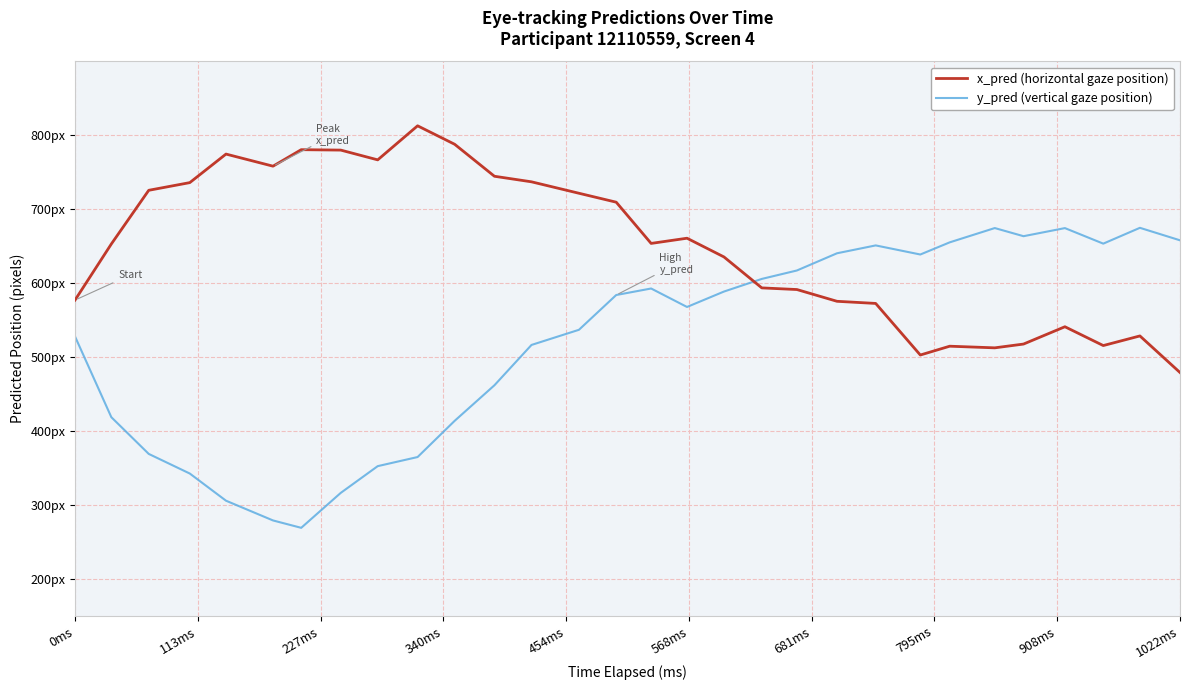

What are all the series names shown in the legend?

x_pred (horizontal gaze position), y_pred (vertical gaze position)